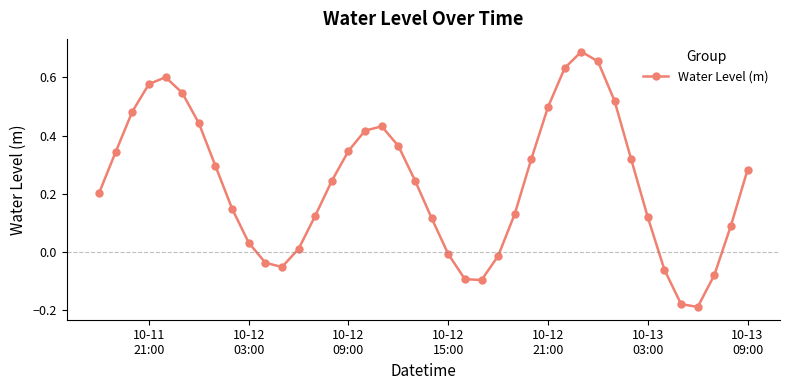

How many points are higher than both their immediate neighbors (excluding endpoints)?

3